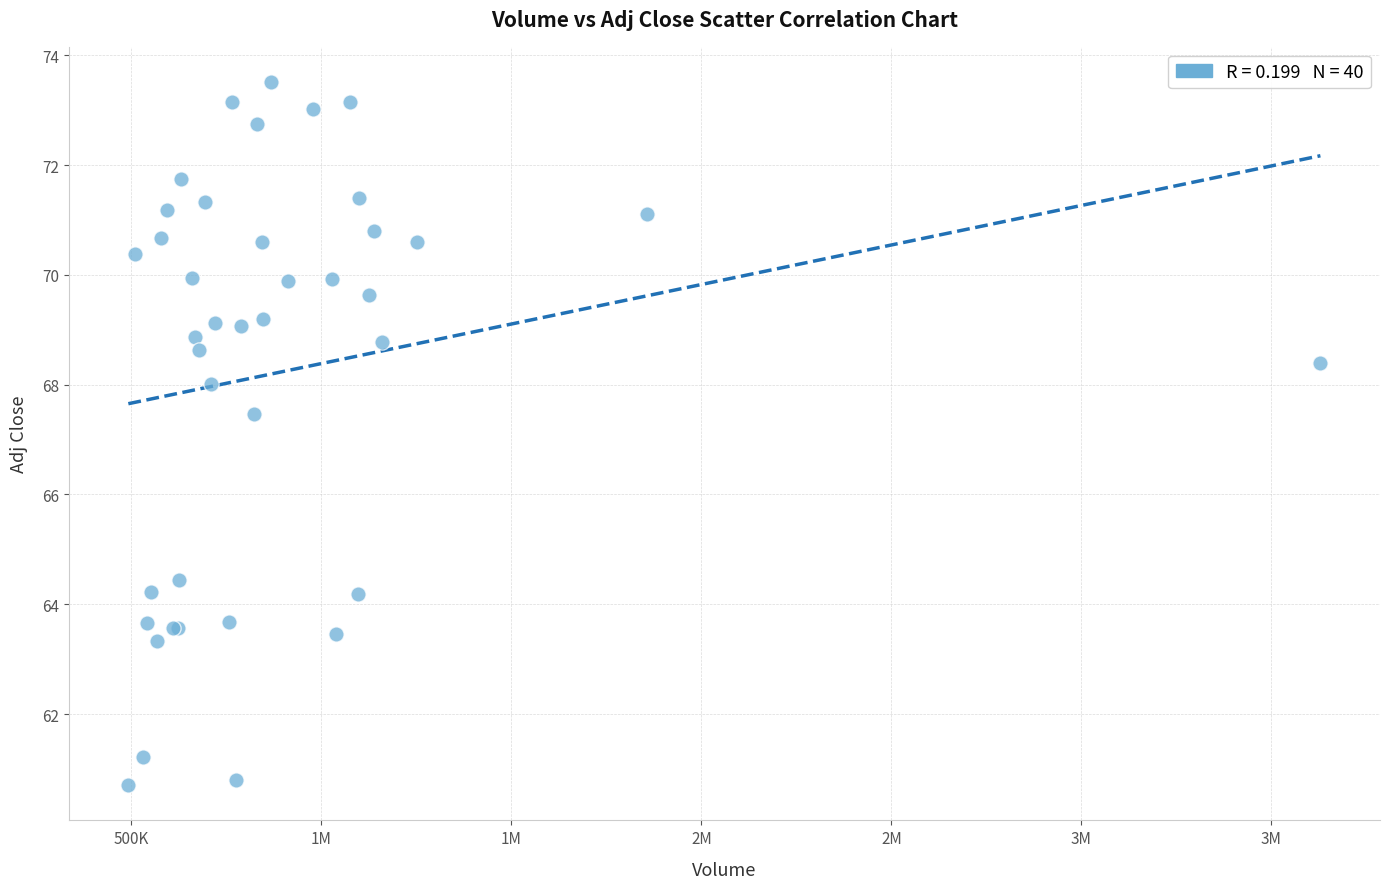

What Y value in the scatter plot is closest to 67?

67.5